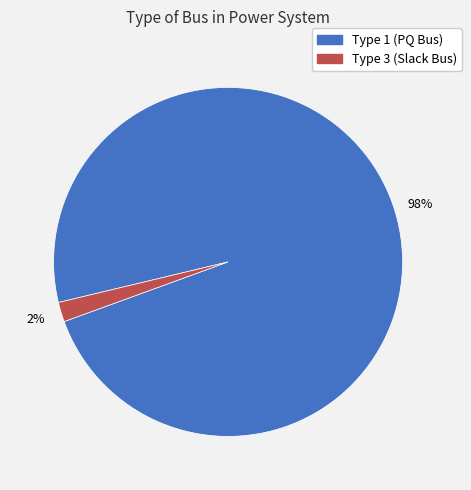

Is the sum of Type 3 (Slack Bus) and Type 1 (PQ Bus) greater than half?

Yes